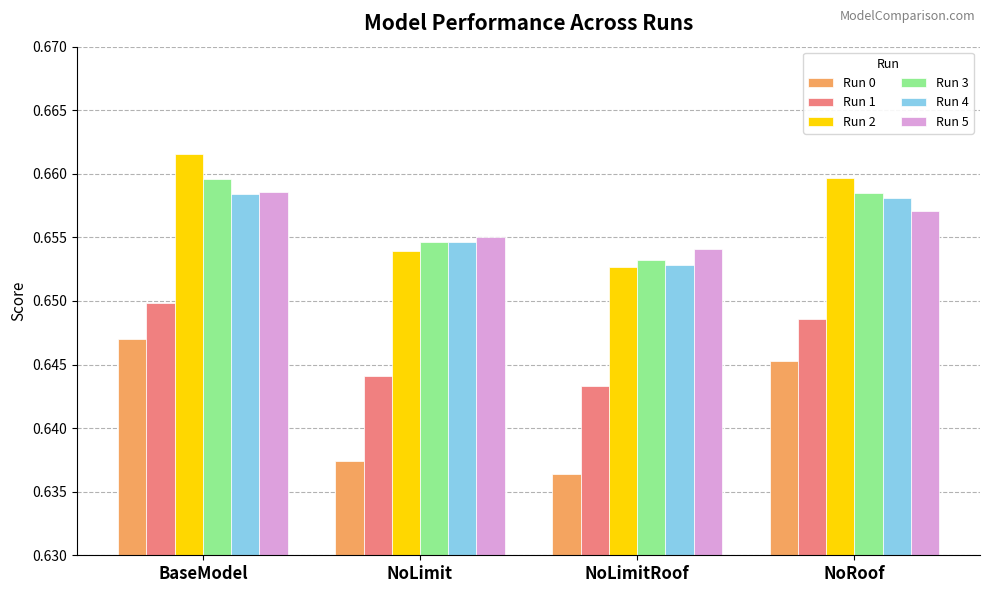

What is the label of the 4th bar from the left?

NoRoof